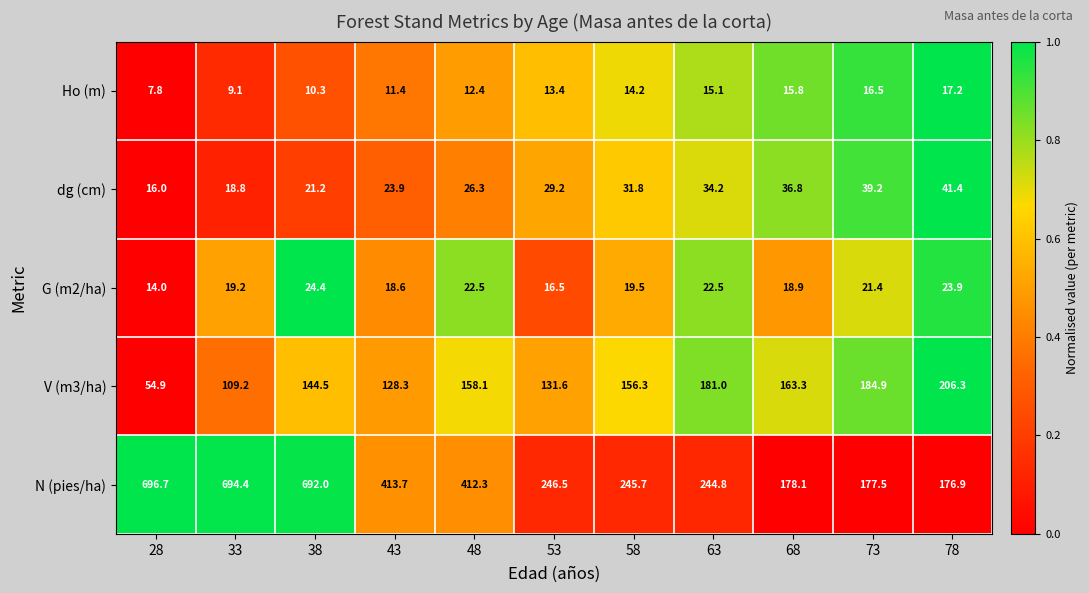

At which category is the sum across all series the highest?

38